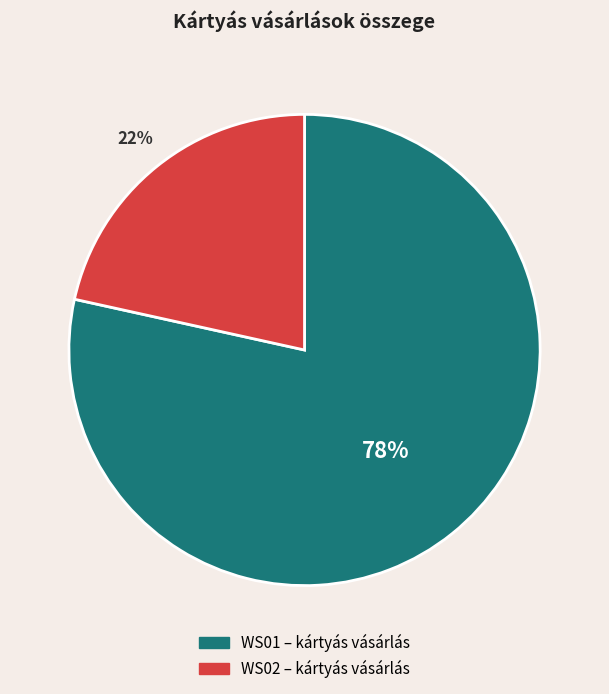

Combined, do WS01 and WS02 account for over 50%?

Yes